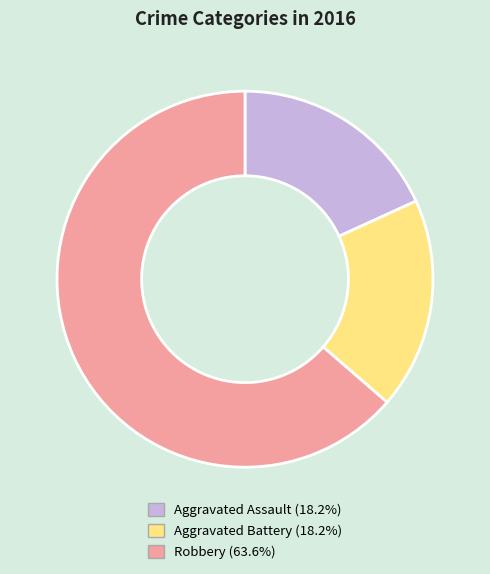

Is the sum of Aggravated Assault and Robbery greater than half?

Yes